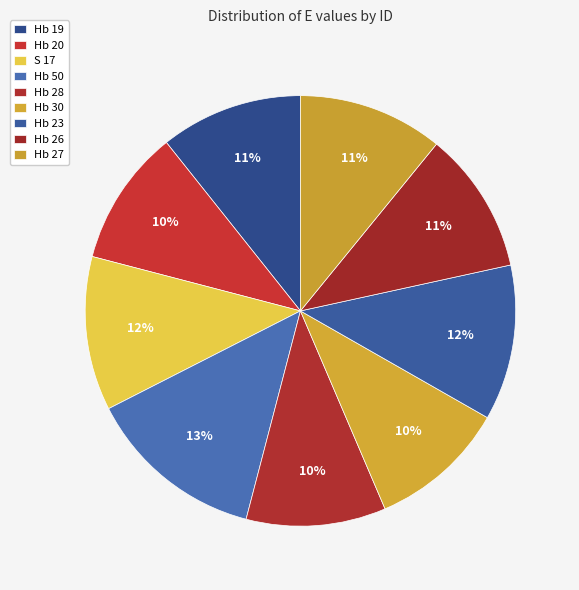

How many slices are in this pie chart?

9